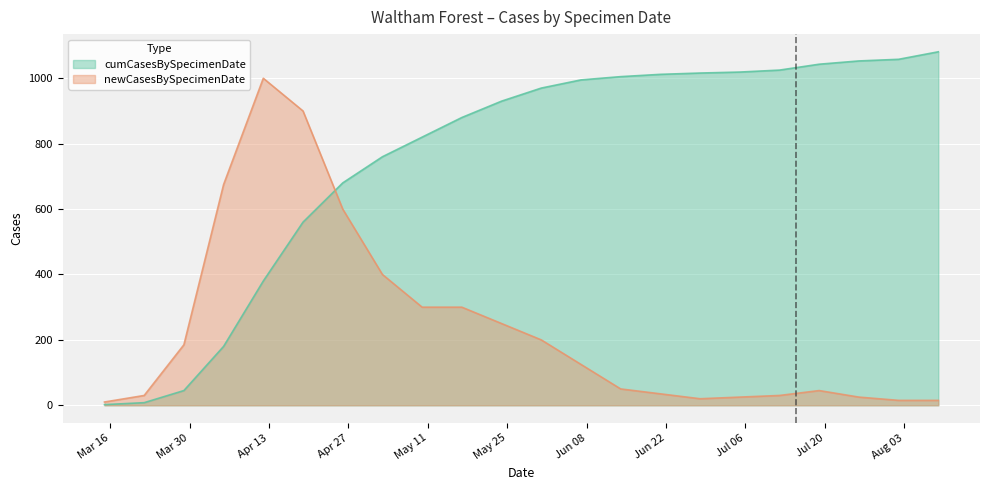

Reading left to right, transcribe all the data shown in this chart.

cumCasesBySpecimenDate: 2020-03-15=2	2020-03-22=8	2020-03-29=45	2020-04-05=180	2020-04-12=380	2020-04-19=560	2020-04-26=680	2020-05-03=760	2020-05-10=820	2020-05-17=880	2020-05-24=930	2020-05-31=970	2020-06-07=995	2020-06-14=1005	2020-06-21=1012	2020-06-28=1016	2020-07-05=1019	2020-07-12=1025	2020-07-19=1043	2020-07-26=1053	2020-08-02=1058	2020-08-09=1081
newCasesBySpecimenDate: 2020-03-15=10	2020-03-22=30	2020-03-29=185	2020-04-05=675	2020-04-12=1000	2020-04-19=900	2020-04-26=600	2020-05-03=400	2020-05-10=300	2020-05-17=300	2020-05-24=250	2020-05-31=200	2020-06-07=125	2020-06-14=50	2020-06-21=35	2020-06-28=20	2020-07-05=25	2020-07-12=30	2020-07-19=45	2020-07-26=25	2020-08-02=15	2020-08-09=15